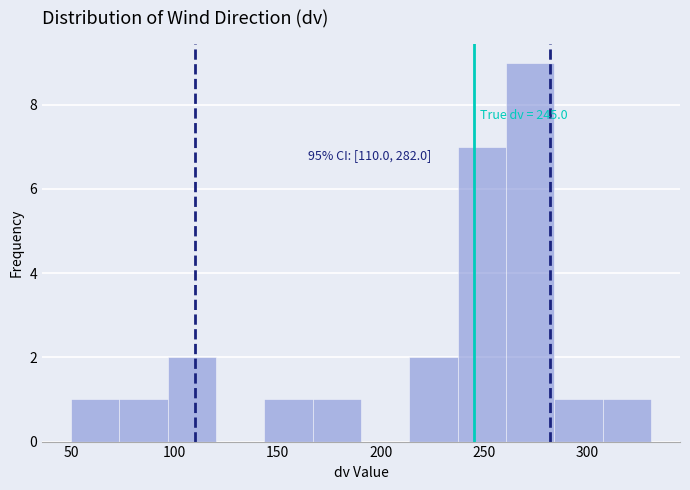

Over which range of the x-axis is the bar tallest?

260 to 285